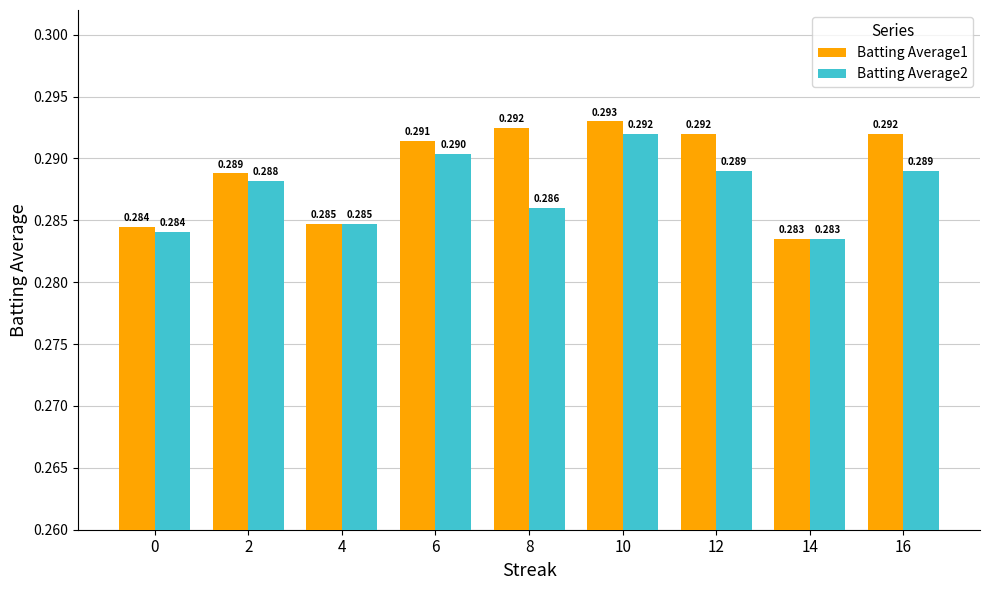

Count the number of data series in this chart.

2